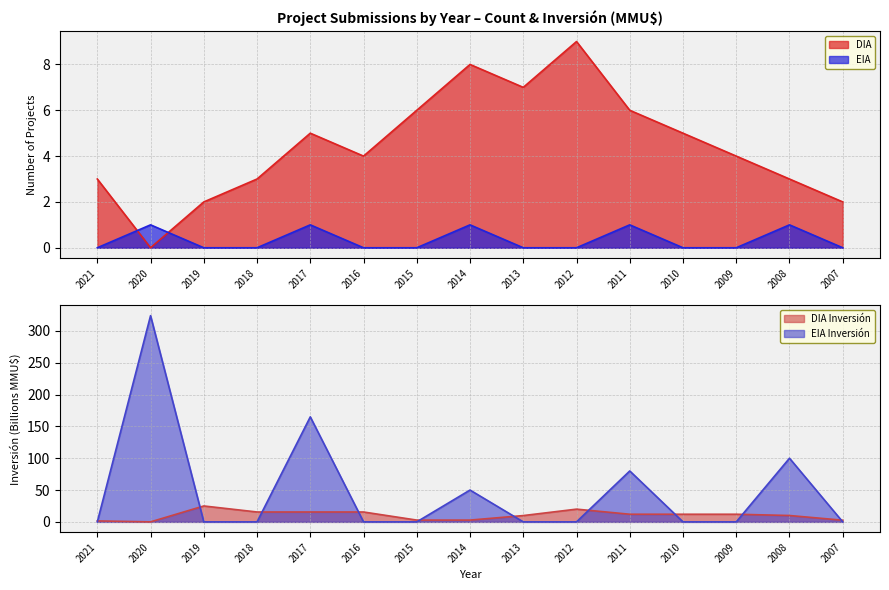

Between which two adjacent categories do EIA and DIA first intersect?

2021 and 2020